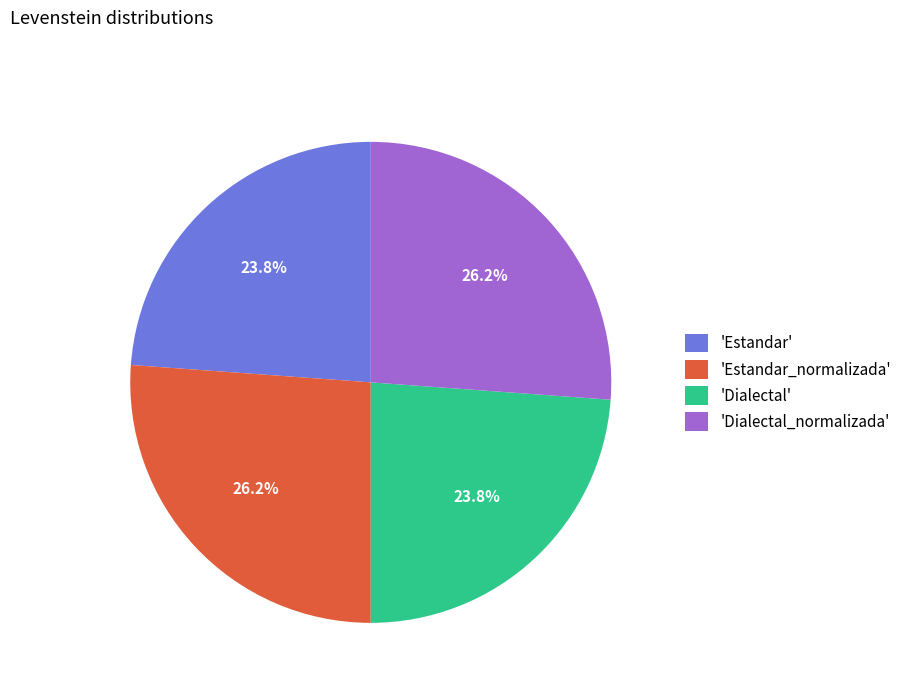

Is there a majority slice in this chart?

No